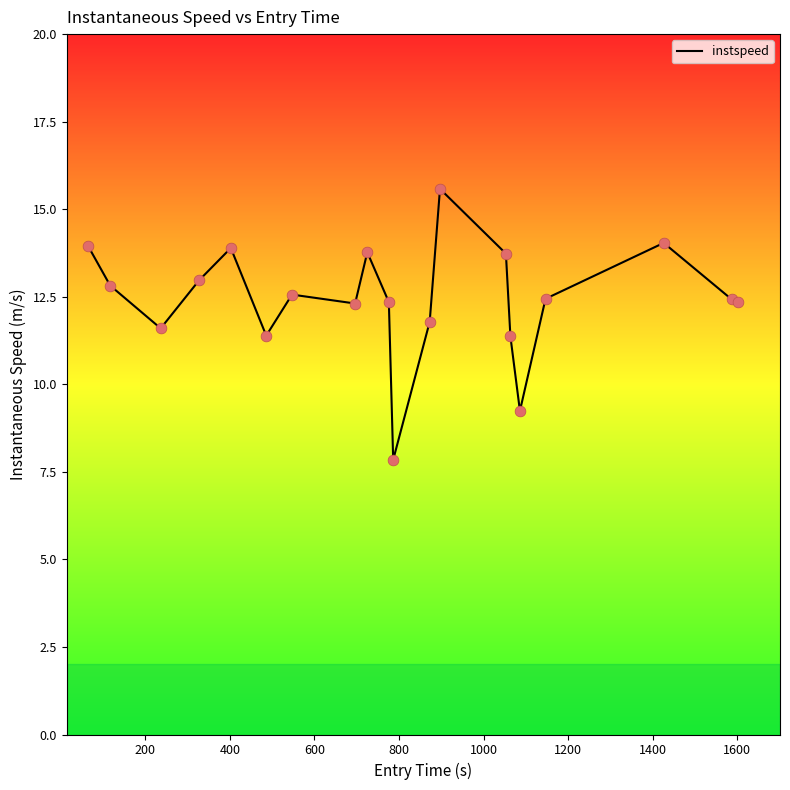

What is the greatest value displayed?

15.6